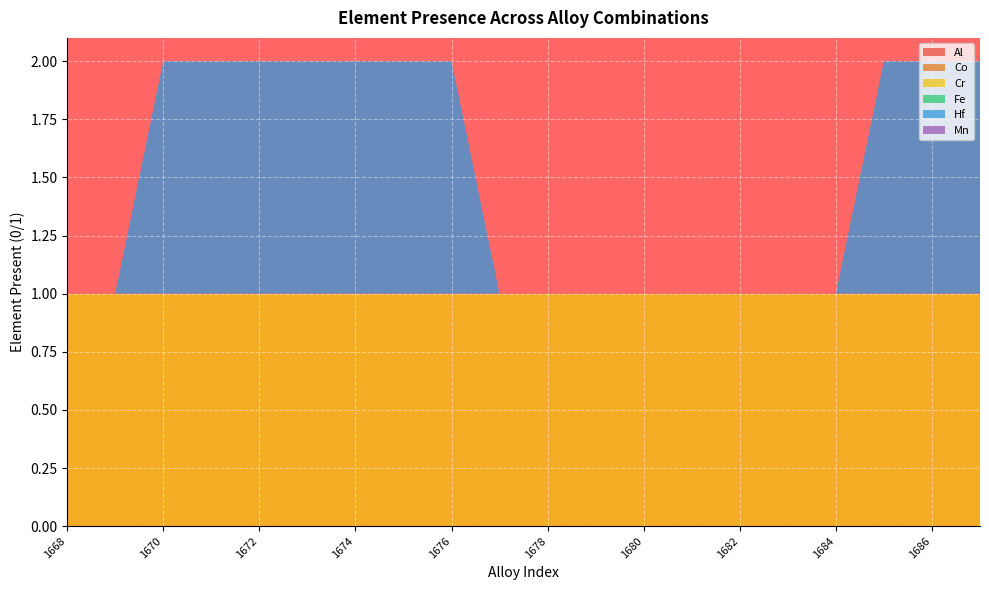

Reading left to right, list all the values displayed in this chart.

Al: 0	0	0	0	0	0	0	0	0	0	0	0	0	0	0	0	0	0	0	0
Co: 0	0	0	0	0	0	0	0	0	0	0	0	0	0	0	0	0	0	0	0
Cr: 1	1	1	1	1	1	1	1	1	1	1	1	1	1	1	1	1	1	1	1
Fe: 0	0	0	0	0	0	0	0	0	0	0	0	0	0	0	0	0	0	0	0
Hf: 0	0	1	1	1	1	1	1	1	0	0	0	0	0	0	0	0	1	1	1
Mn: 0	0	0	0	0	0	0	0	0	0	0	0	0	0	0	0	0	0	0	0